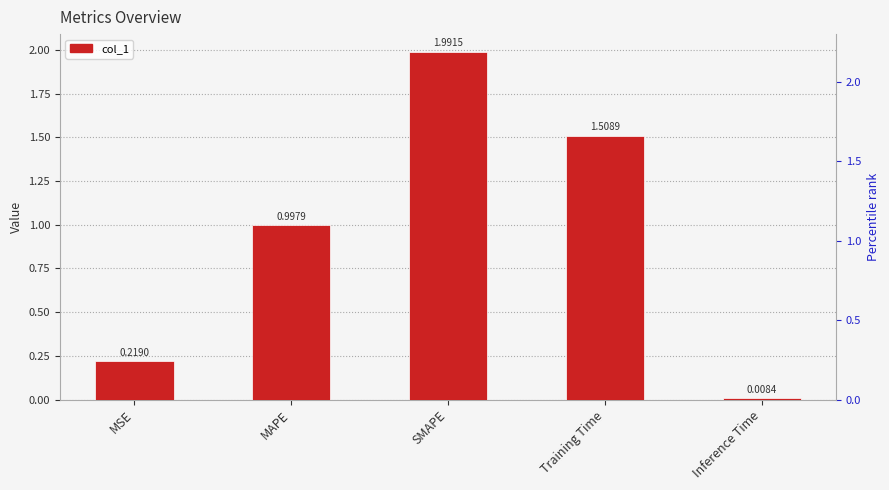

What is the sum of all values?

4.7